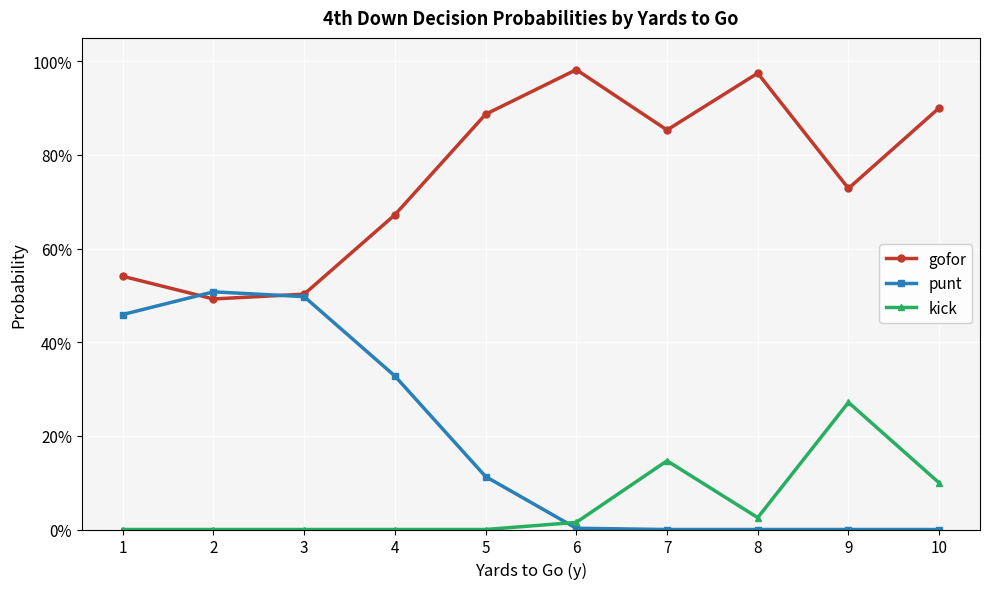

What is the difference between the gofor values at 6 and 10?

0.1